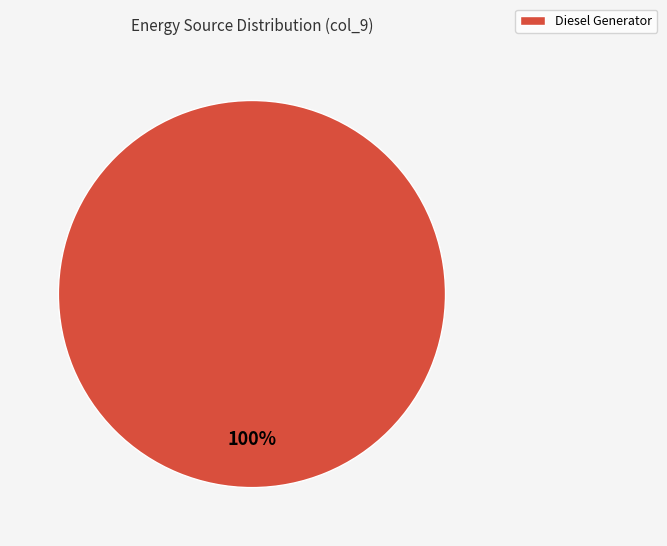

Is it true that Diesel Generator is 100% of the pie?

True